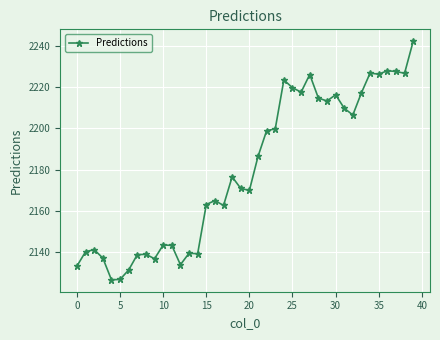

What is the value of the 19th point from the left?

2176.5